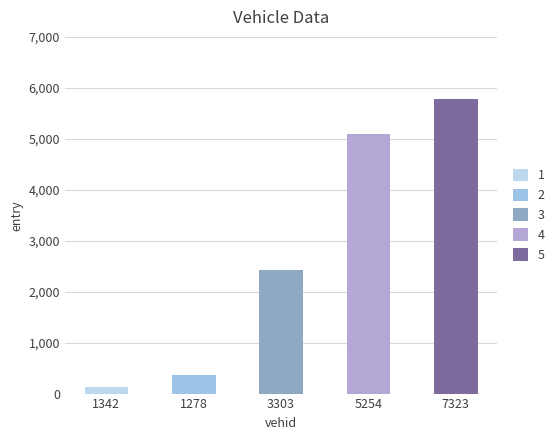

What is the smallest value displayed?

128